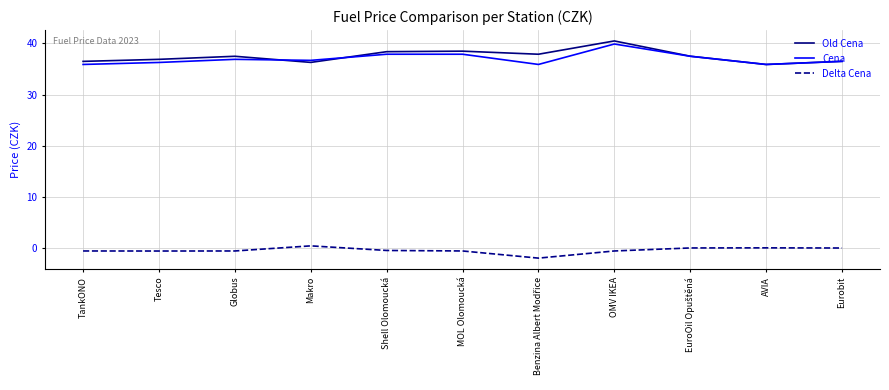

What is the minimum value shown in the chart?

-2.0